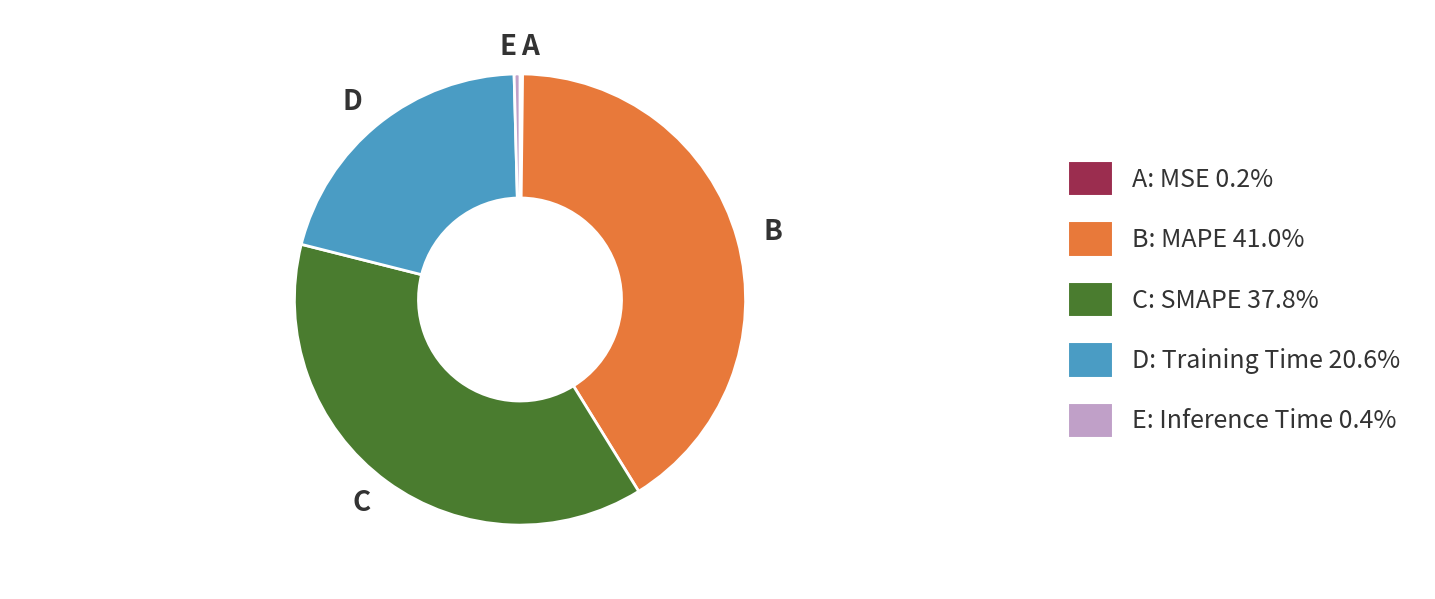

Does C represent more than half of the total?

No